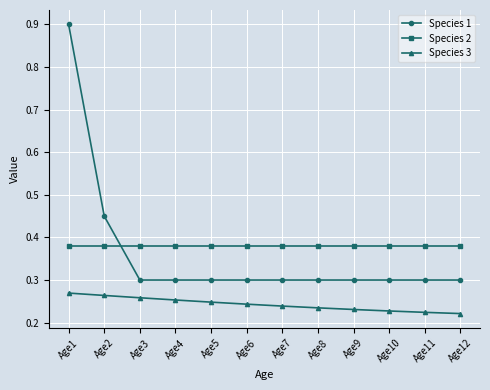

Is the value of Species 1 at Age12 greater than the value of Species 3 at Age8?

Yes